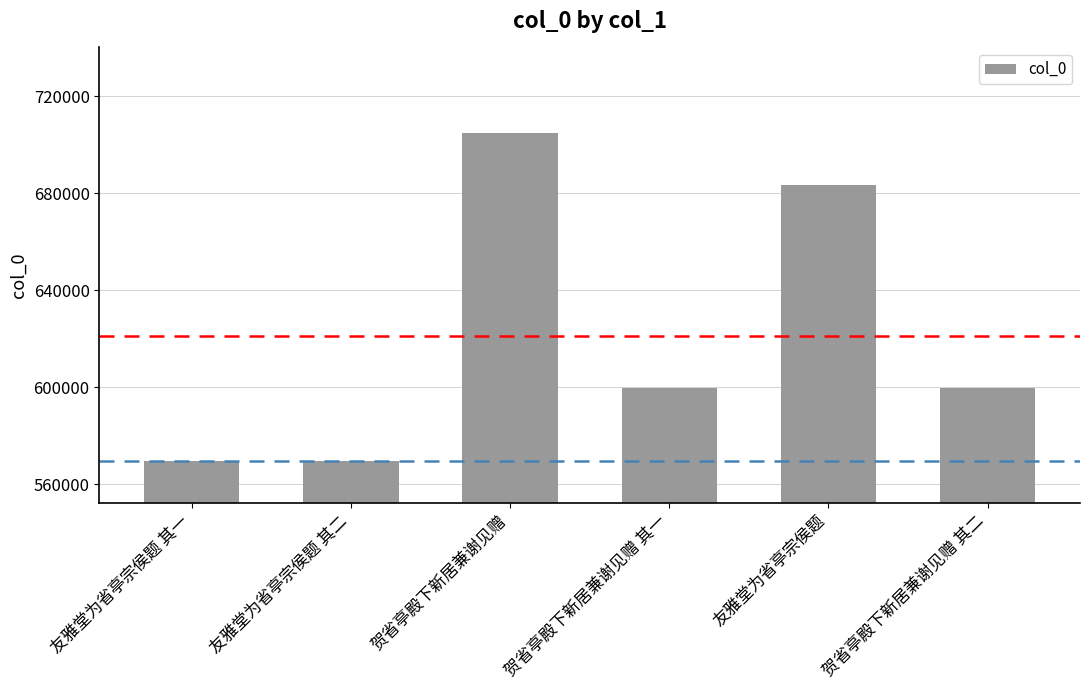

What is the sum of the values at 贺省亭殿下新居兼谢见赠 其二 and 贺省亭殿下新居兼谢见赠?

1304833